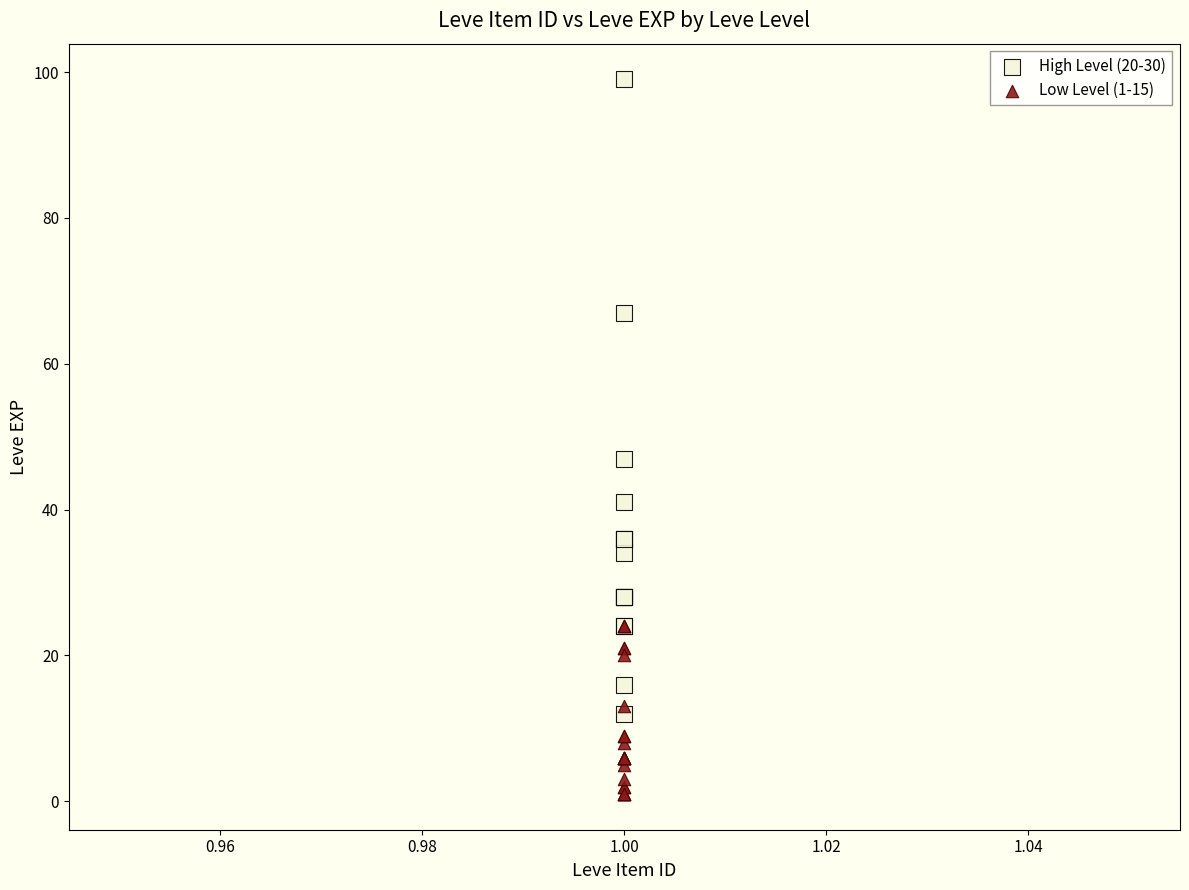

Which series contains the lowest Y value?

Low Level (1-15)